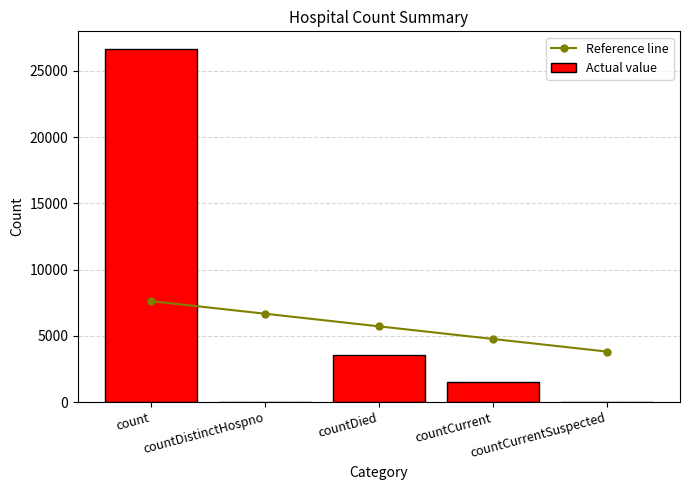

Which category has the lowest value in the Actual value series?

countDistinctHospno